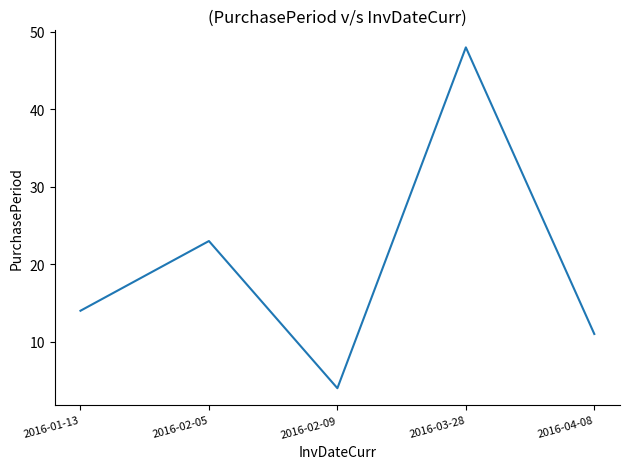

Which category has the lowest value across all series?

2016-02-09